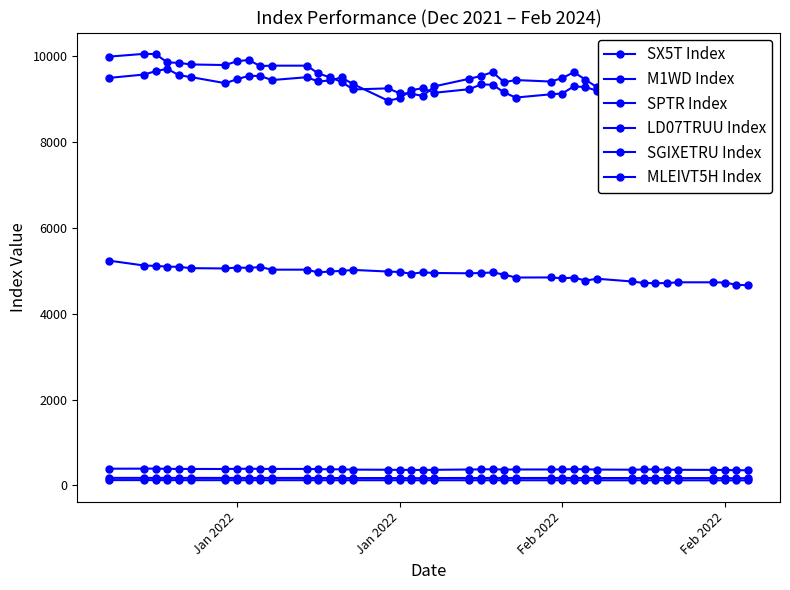

Which series has the largest total across all categories?

SPTR Index